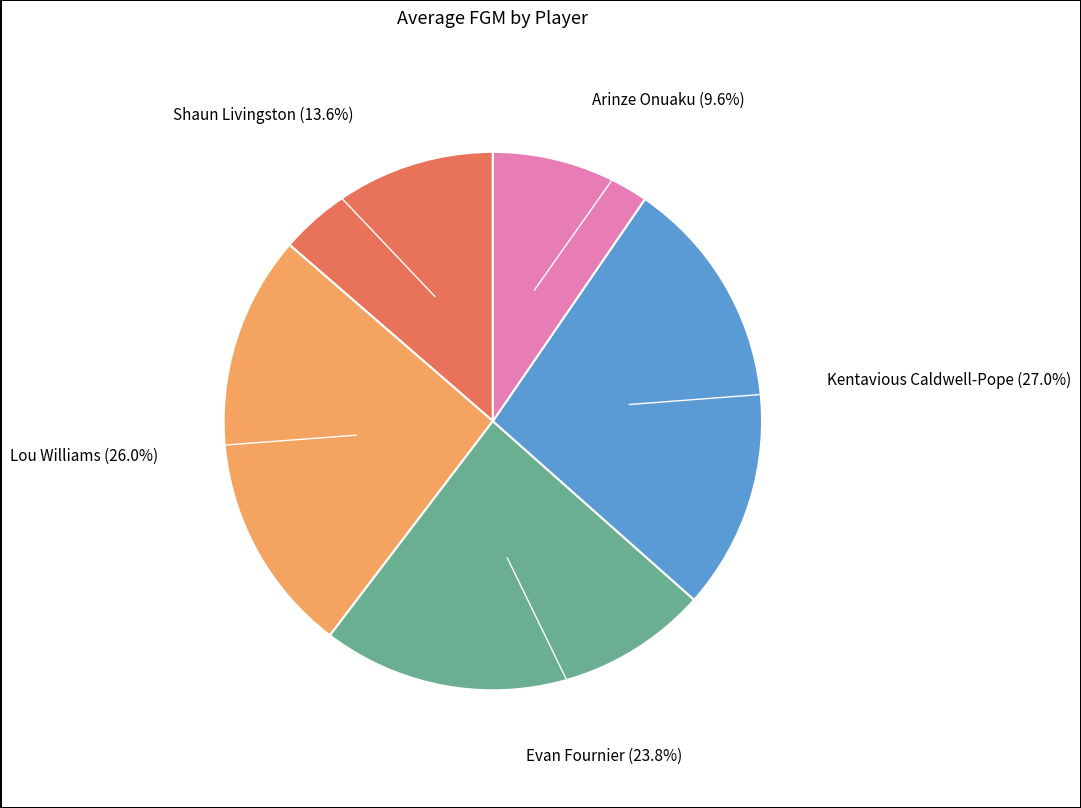

Is there a majority slice in this chart?

No